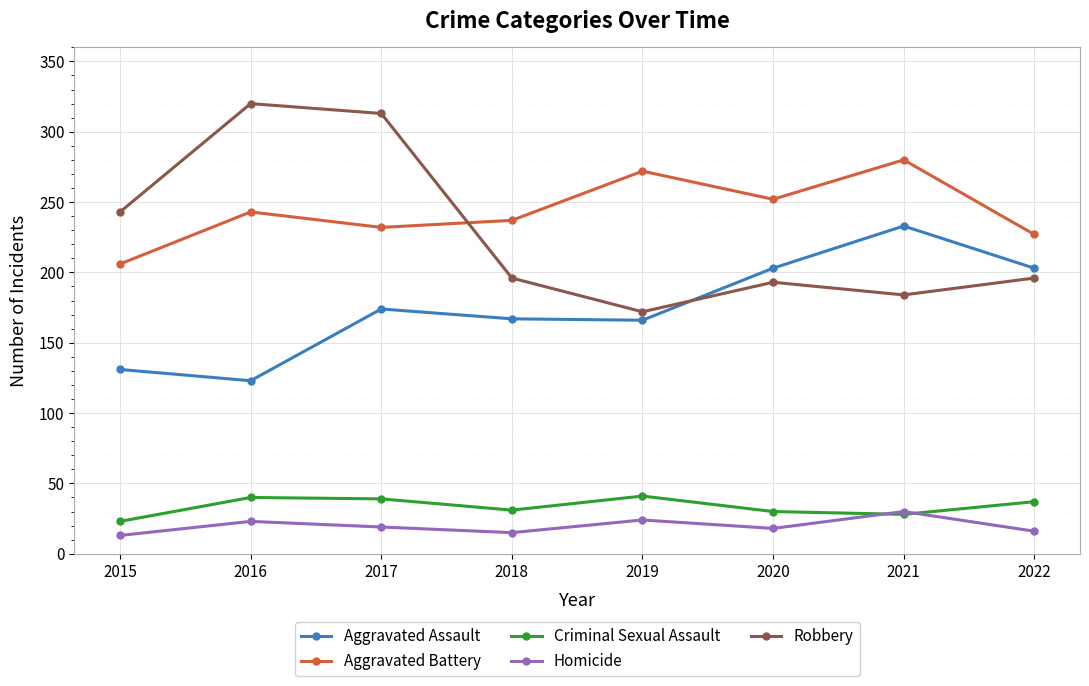

Read the Aggravated Battery value at 2020, to the nearest 5.

250